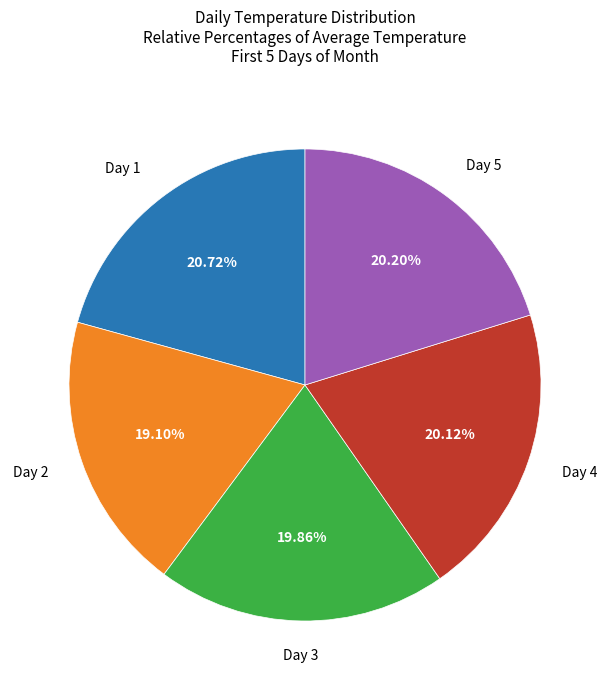

Is there a majority slice in this chart?

No